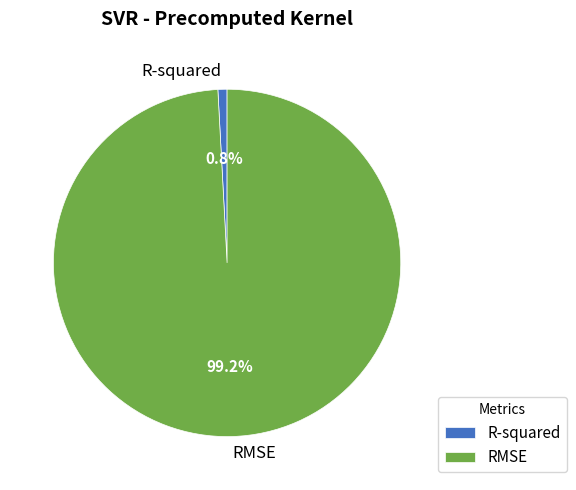

Which slice is the smallest?

R-squared